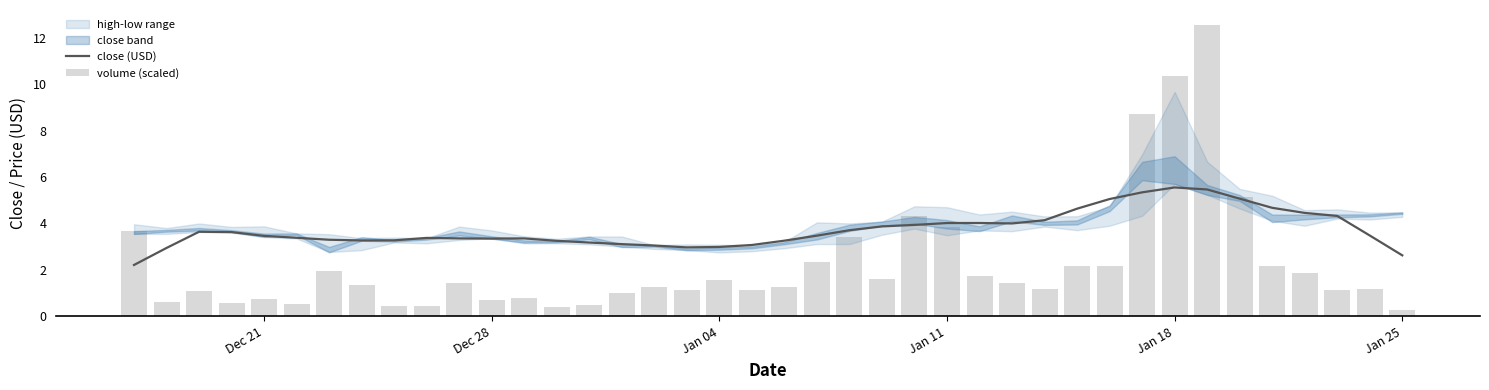

Which series has the largest total across all categories?

close (USD)